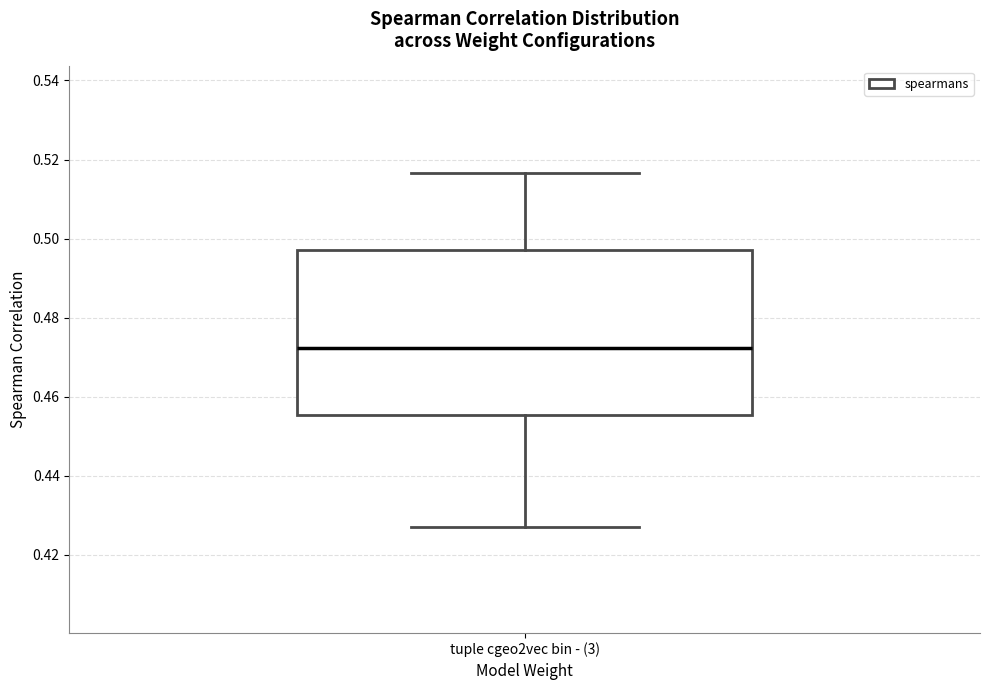

Where does the upper whisker of the box for tuple cgeo2vec bin - (3) end on the y-axis? The values are not printed on the chart, so give them approximately, as read against the axis.

0.516